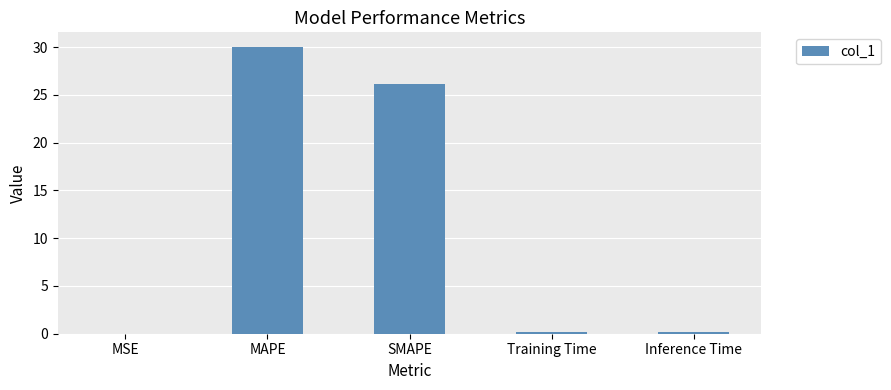

What is the sum of all values?

56.5